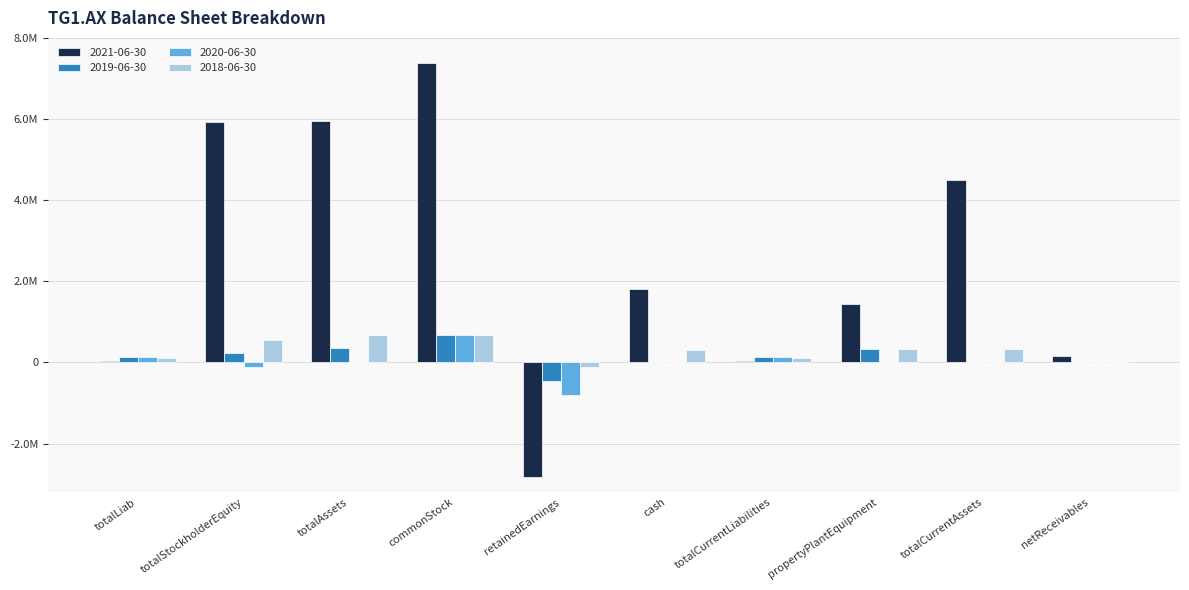

Reading left to right, what are all the values shown in this chart?

2021-06-30: 31008	5923252	5954260	7379559	-2813244	1808644	31008	1452480	4501780	155242
2019-06-30: 123142	221540	344682	675465	-453925	7062	123142	336656	8026	964
2020-06-30: 123142	-121487	1655	675465	-796952	209	123142	0	1655	1446
2018-06-30: 108067	560024	668091	675465	-115441	319148	108067	337978	330113	10965